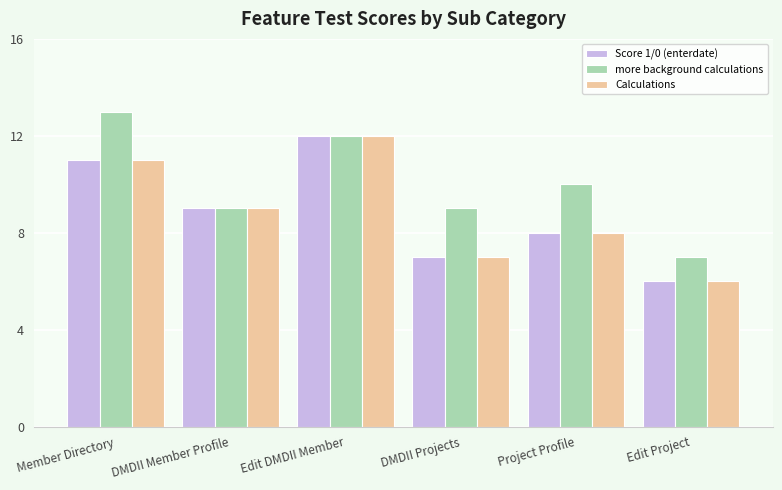

What is the label of the 6th bar from the right?

Member Directory